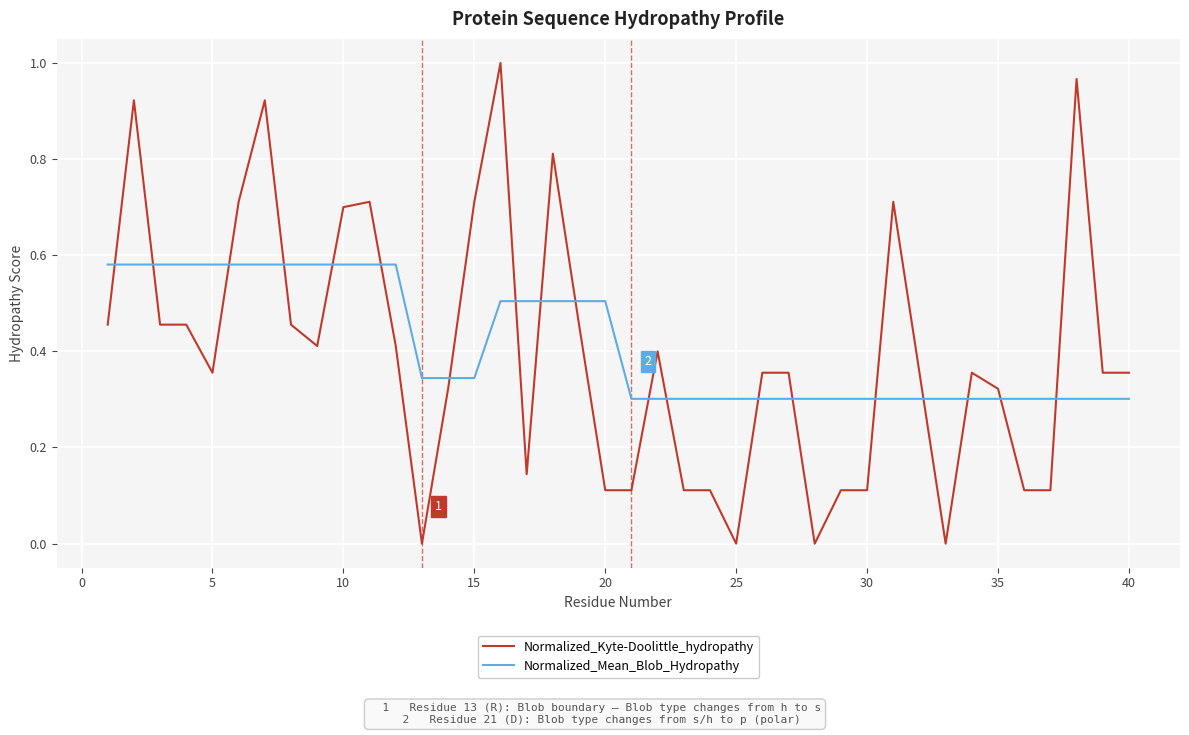

How many intersections are there between Normalized_Kyte-Doolittle_hydropathy and Normalized_Mean_Blob_Hydropathy?

19